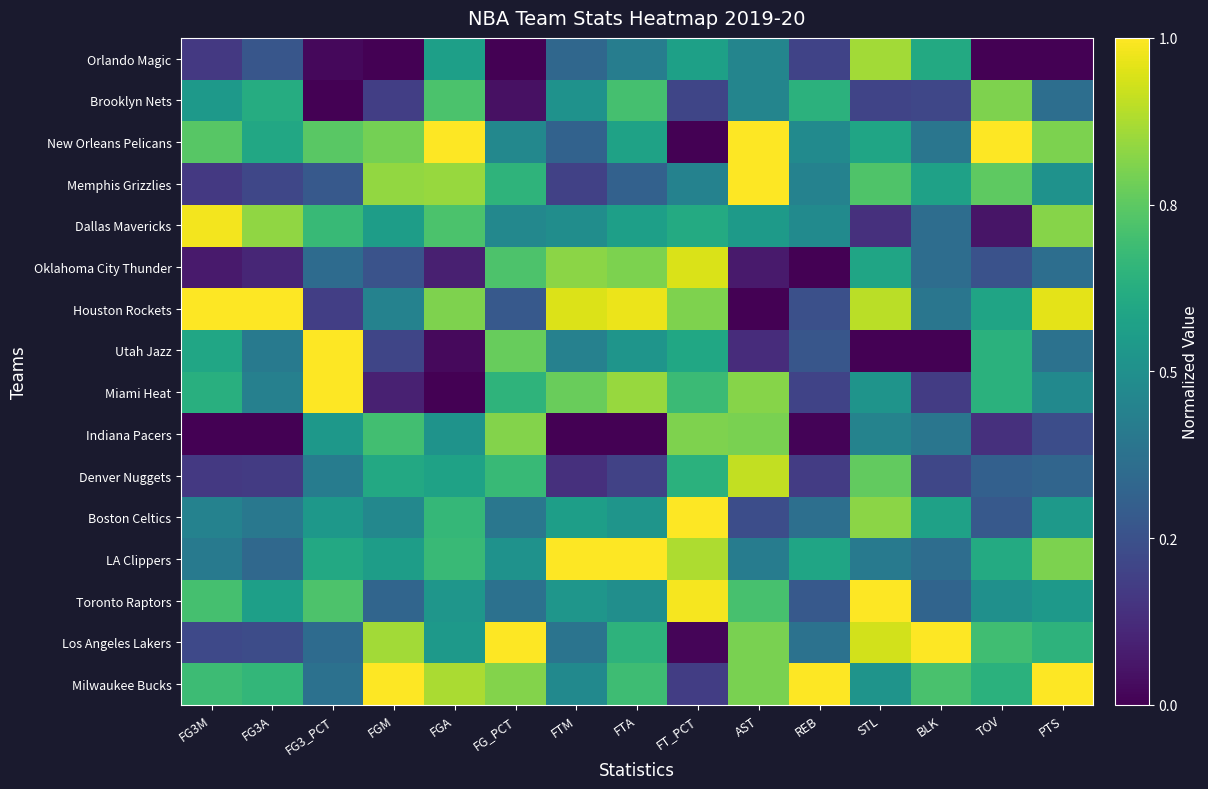

How many data points does each series have?

15